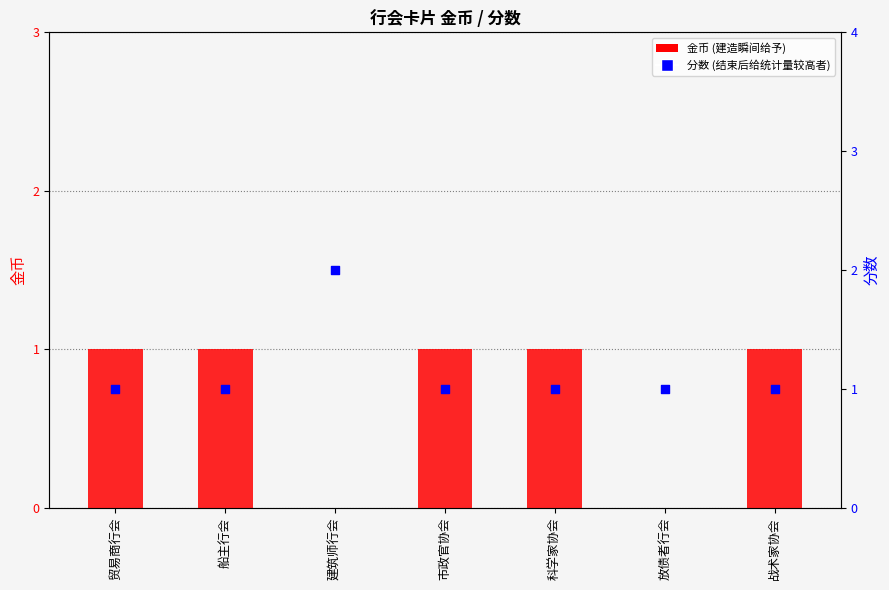

What is the total value across all series at 战术家协会?

2